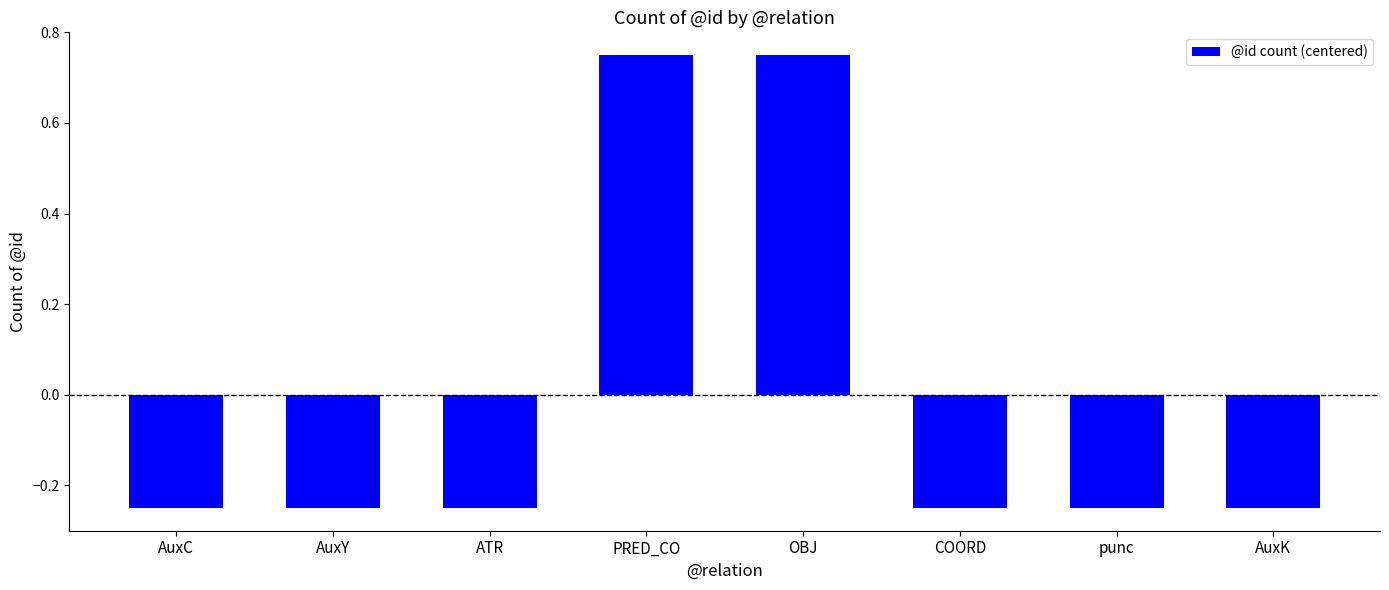

True or false: the data shows 1.1 at PRED_CO.

False